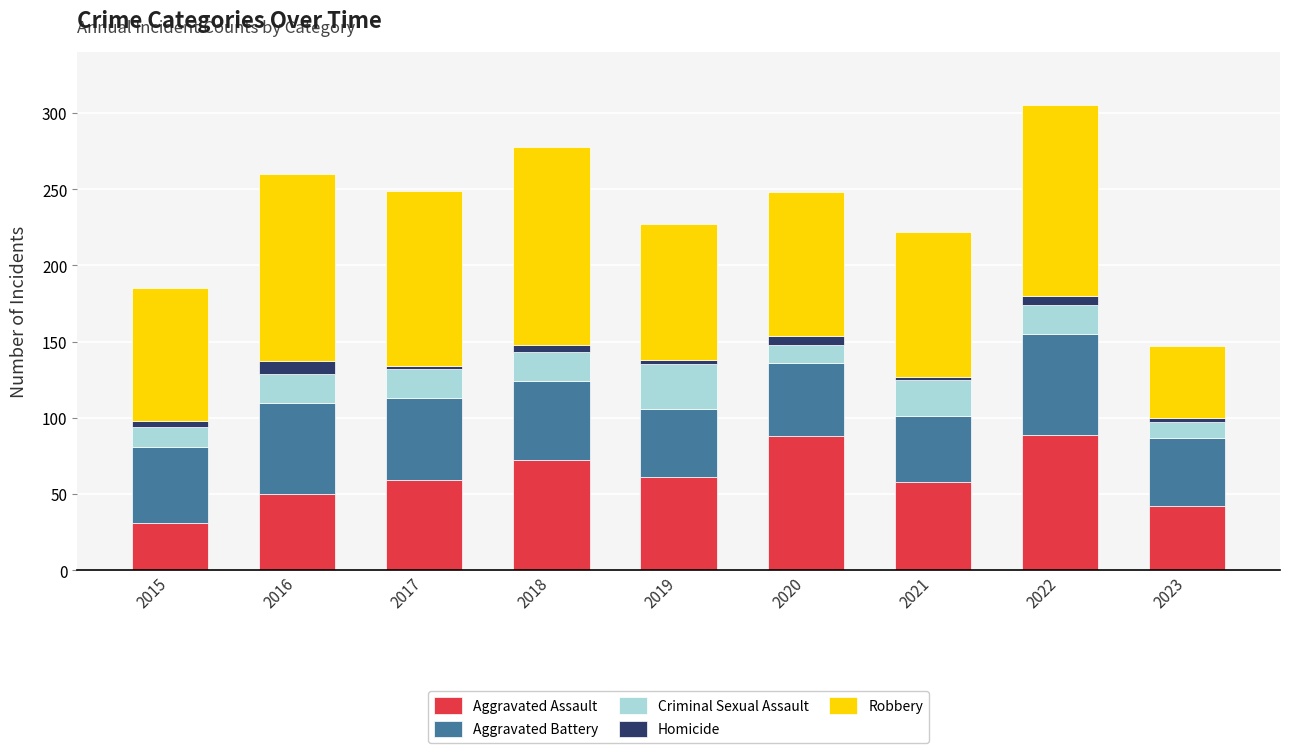

At which label does Aggravated Assault reach its minimum?

2015